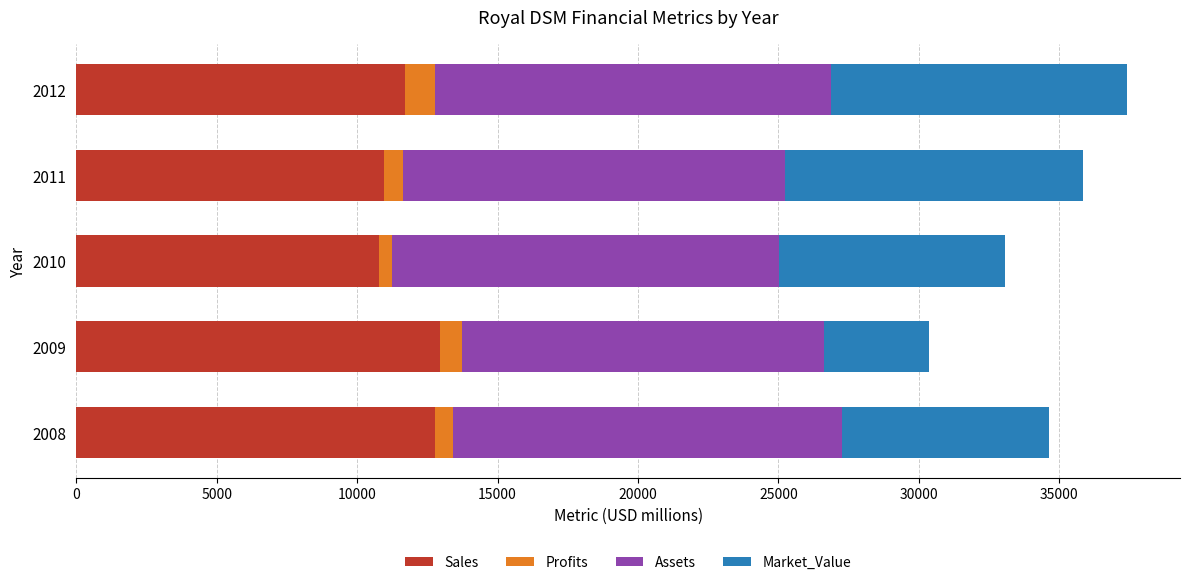

True or false: Sales has a value of 10945.0 at 2011.

True